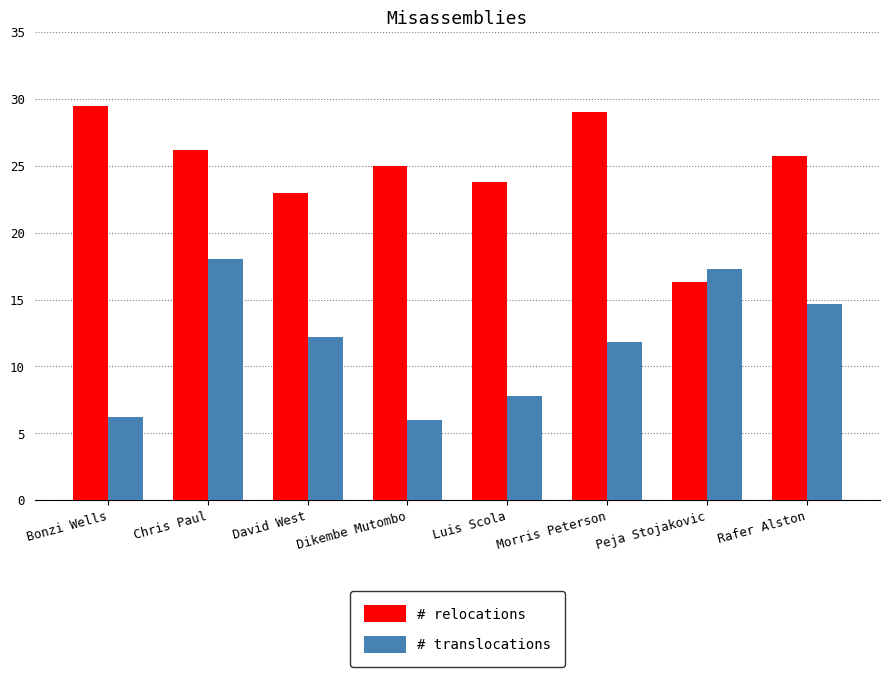

List the series in order of their overall mean, lowest first.

# translocations, # relocations